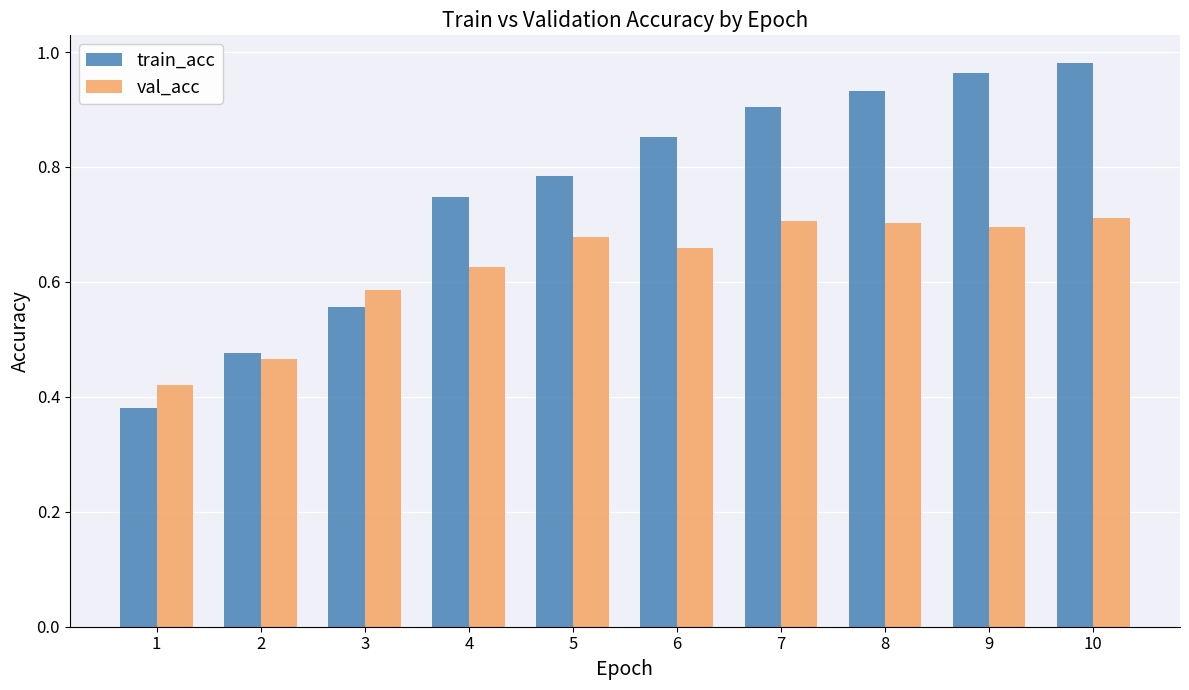

What is the sum of all train_acc values?

7.6